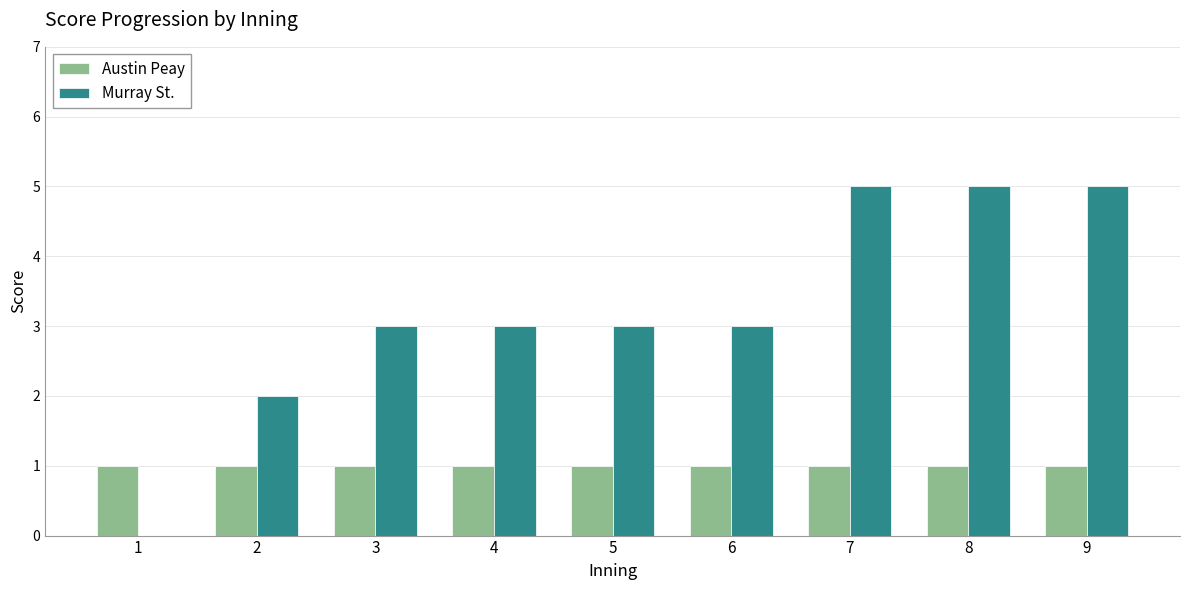

Between 2 and 5, which series saw the biggest shift?

Murray St.